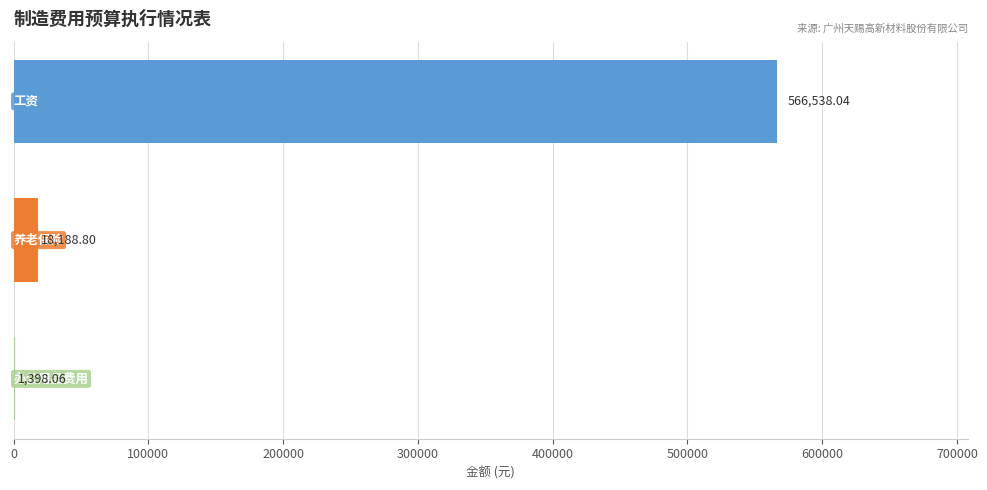

What is the sum of all values?

586124.9